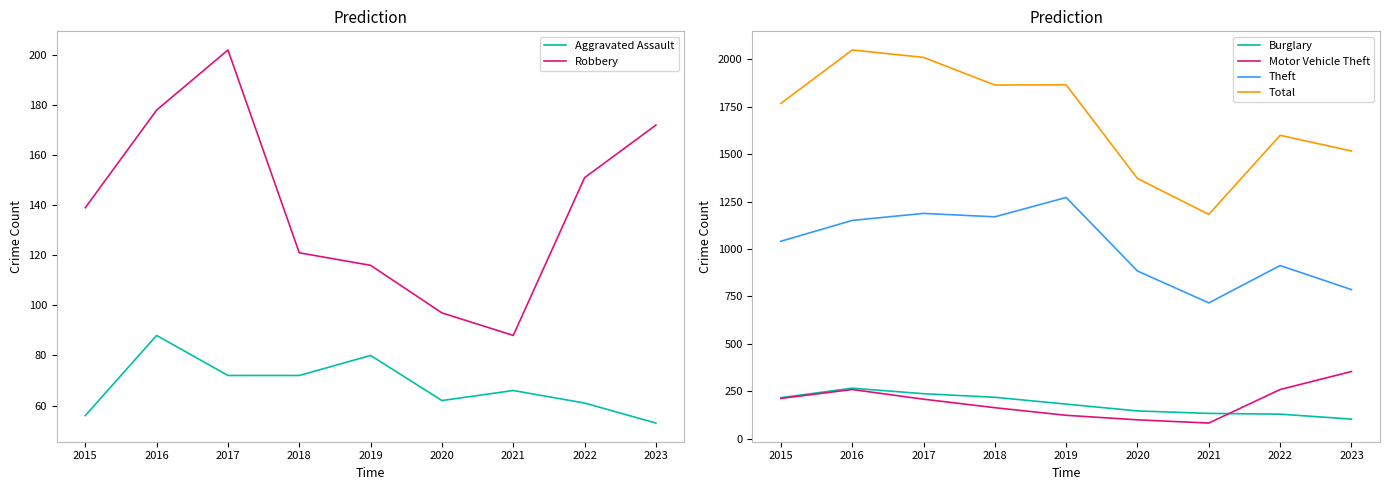

The Aggravated Assault series shows 32 at 2022. True or false?

False